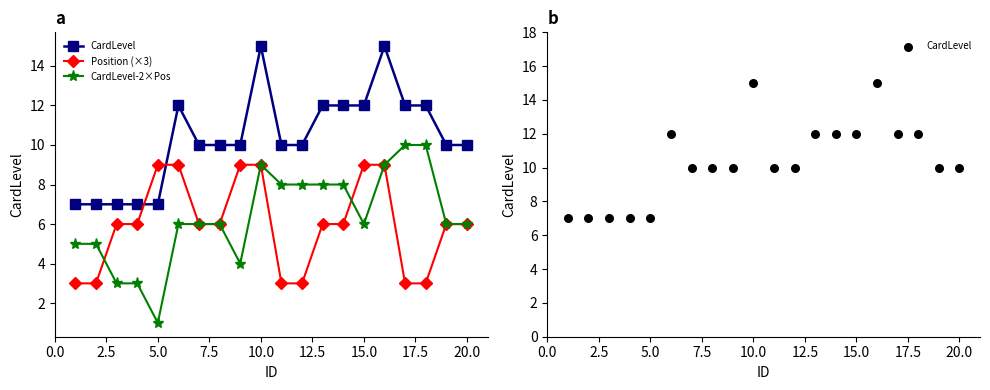

Which series contains the lowest Y value?

CardLevel-2×Pos